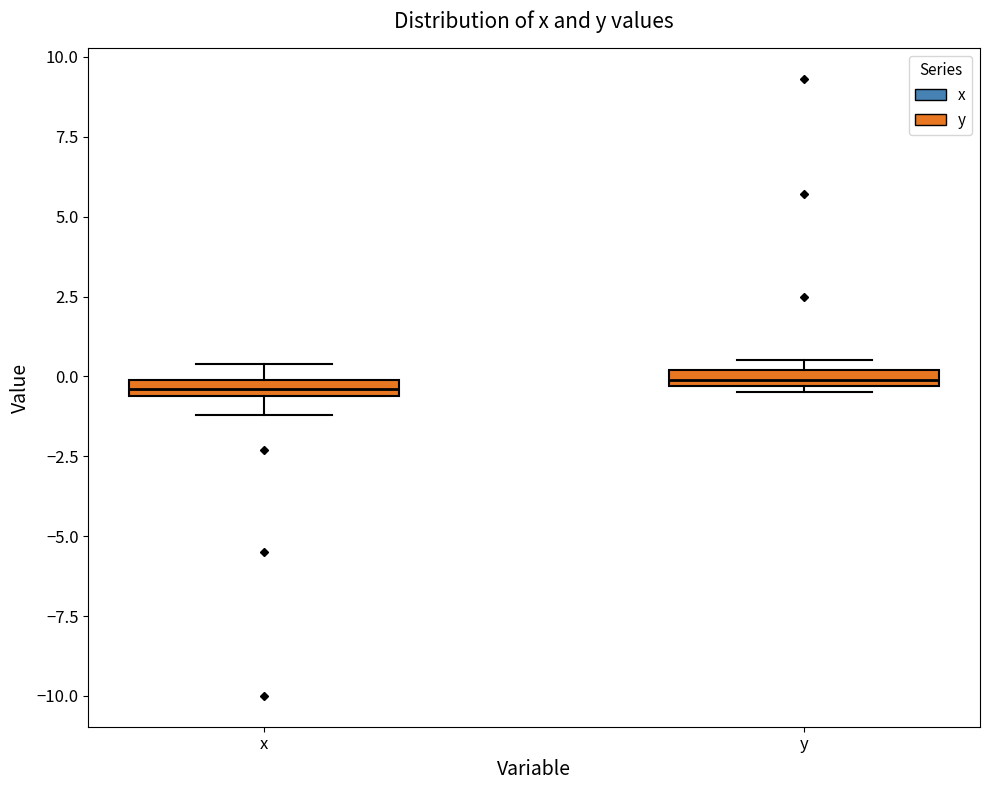

Where is the upper edge of the box for y on the y-axis? The values are not printed on the chart, so give them approximately, as read against the axis.

0.0